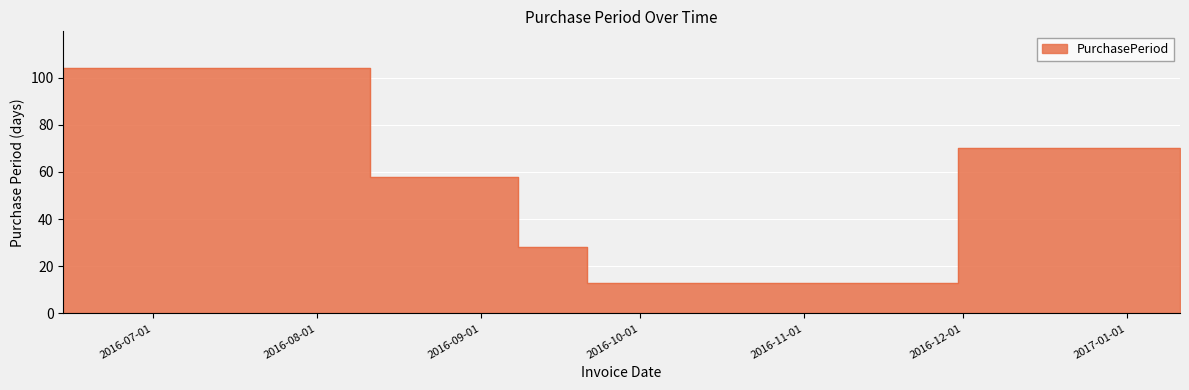

Between 2017-01-11 and 2016-09-21, which is larger?

2017-01-11